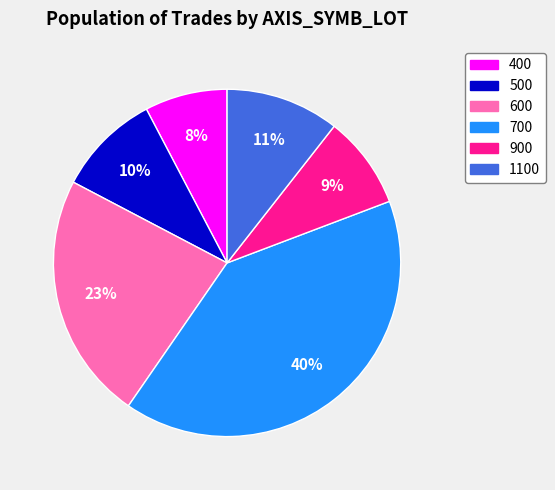

To the nearest percent, what is the average slice percentage?

17%